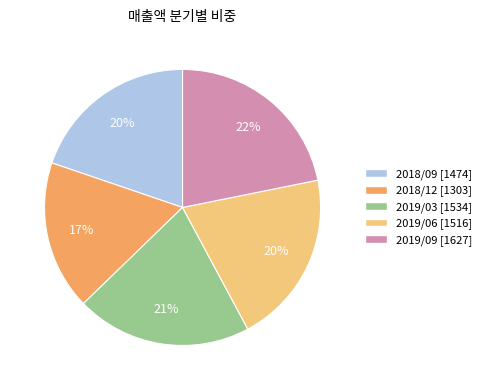

Approximately how many times larger is the value at 2019/06 compared to 2018/12?

1.2